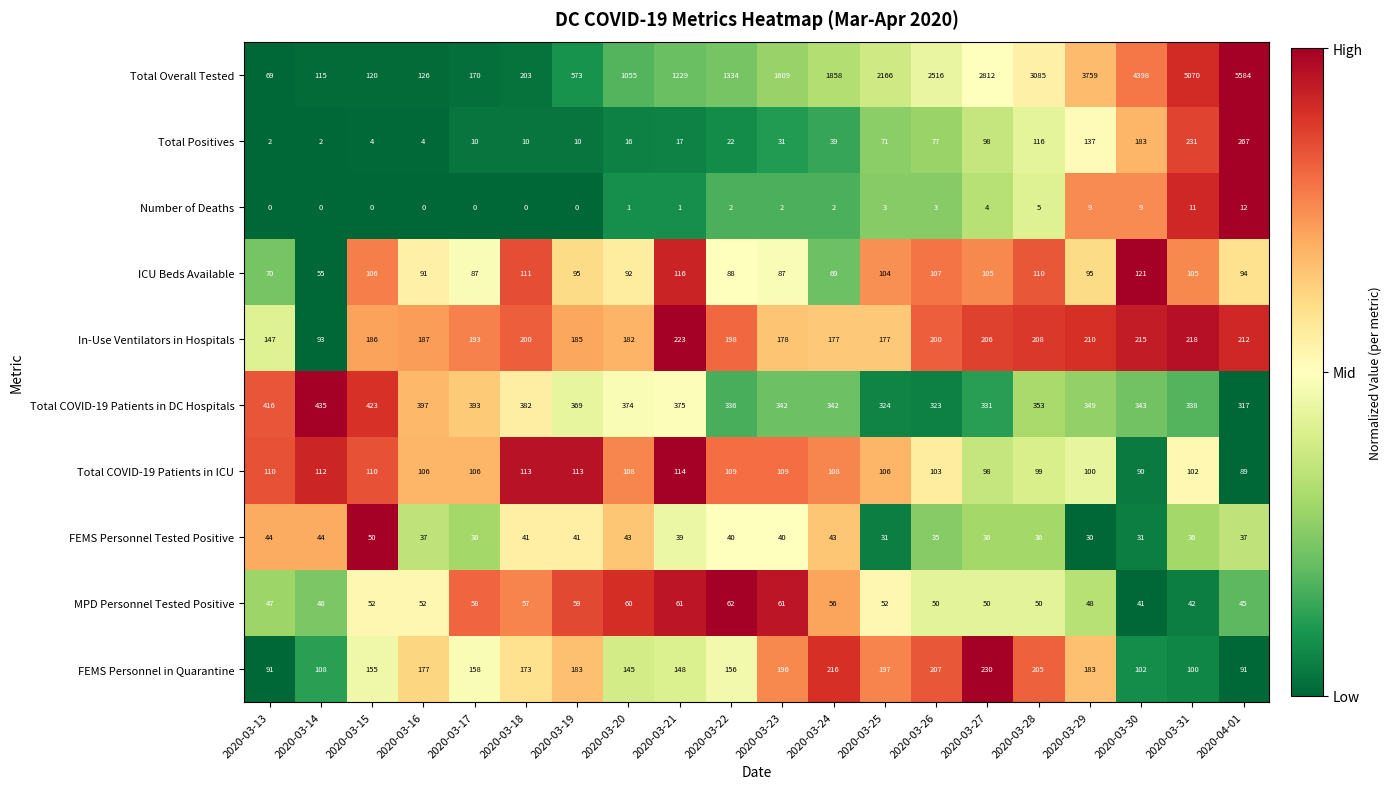

True or false: ICU Beds Available has a value of 55 at 2020-03-14.

True